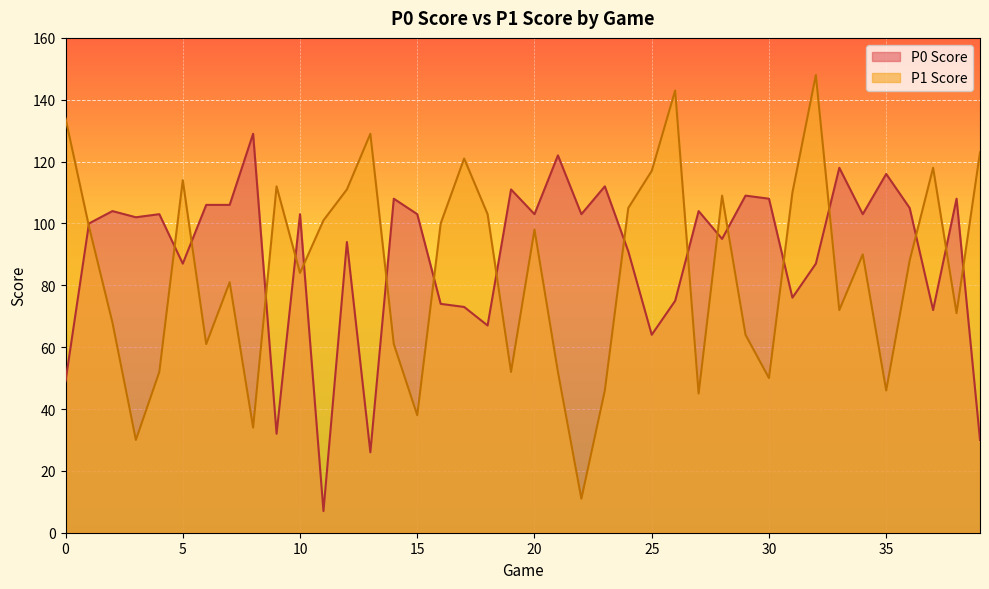

How many data points in P0 Score are above 103?

15